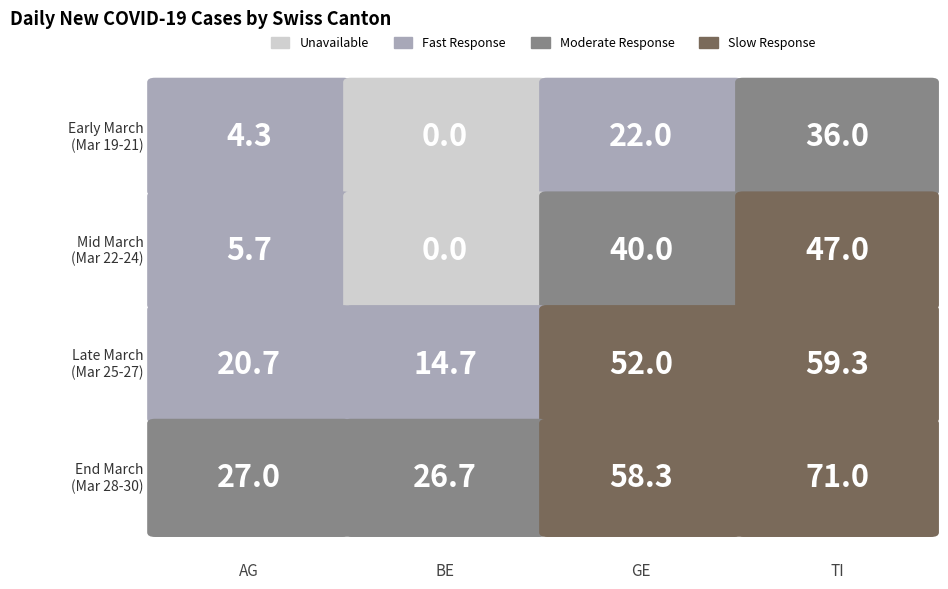

The value of GE at 2020-03-20 is 22. True or false?

True